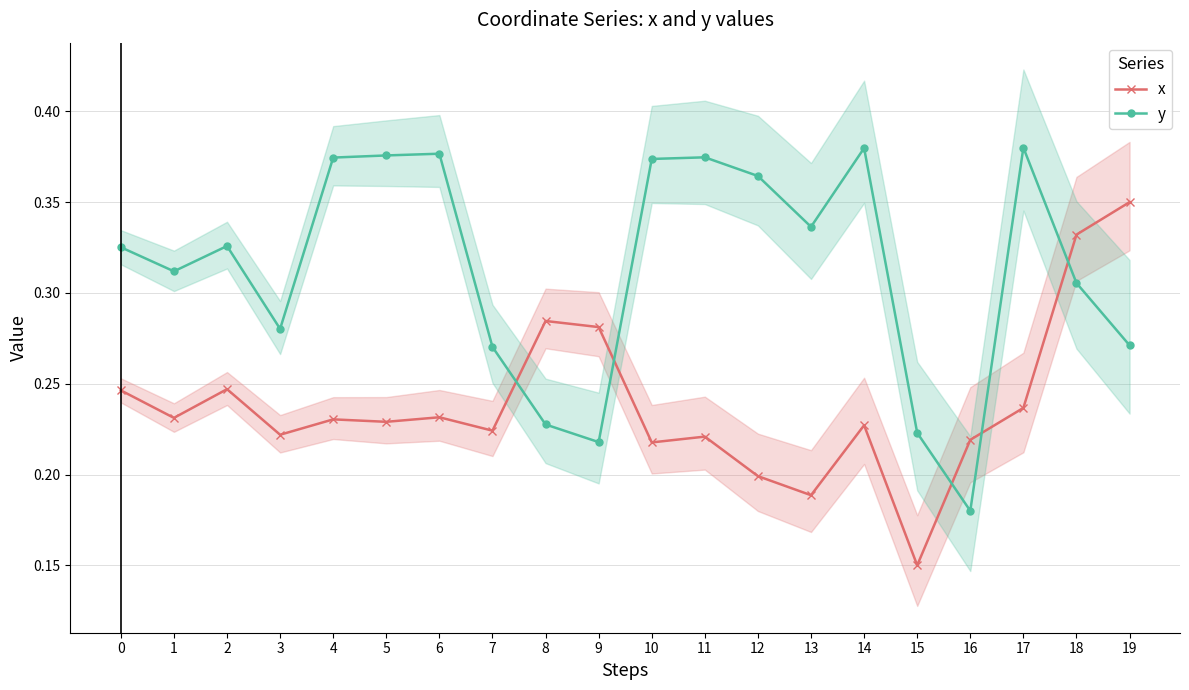

Rank the series by their average value, from lowest to highest.

x, y